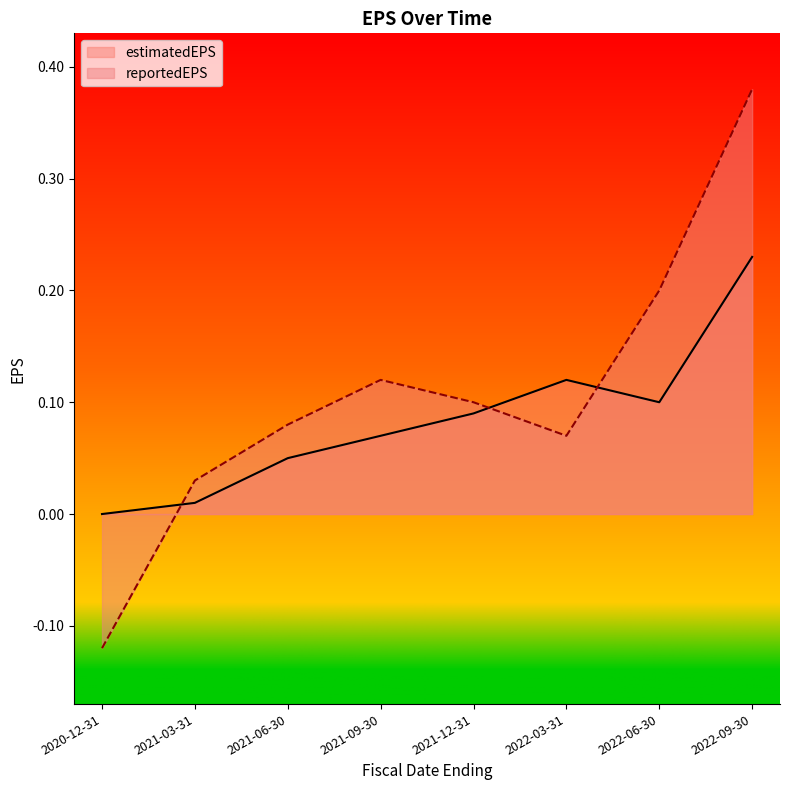

How many positive values does the reportedEPS series have?

7